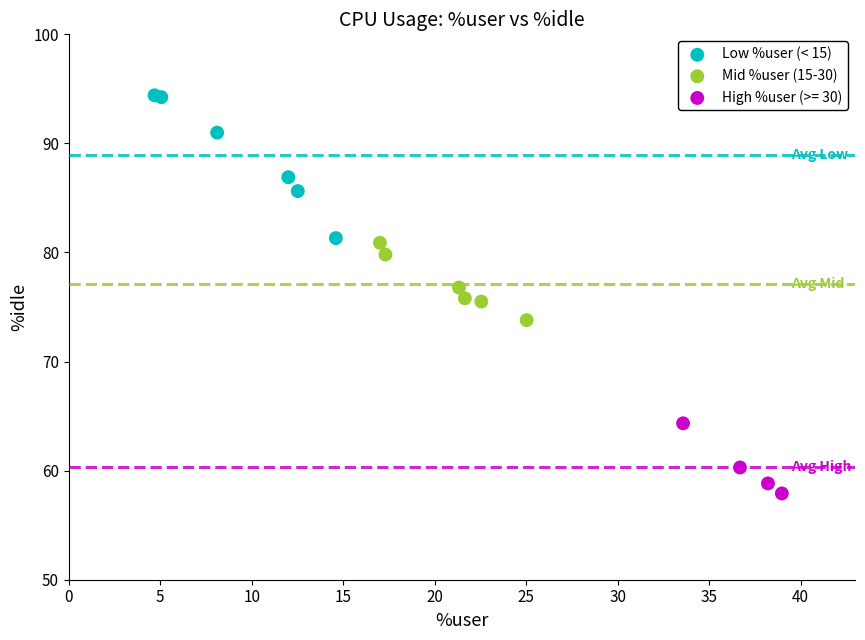

What are all the series names shown in the legend?

Low %user (< 15), Mid %user (15-30), High %user (>= 30)